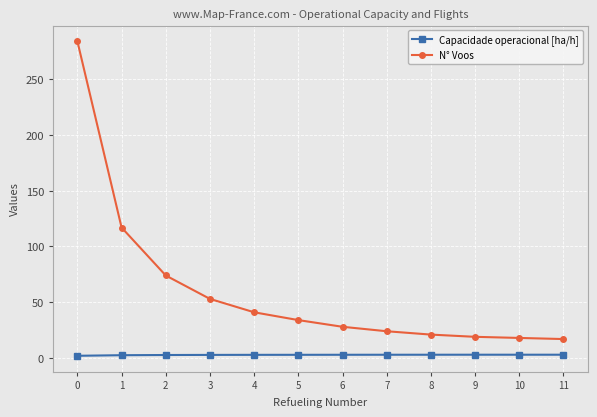

At how many categories does at least one series exceed 213?

1